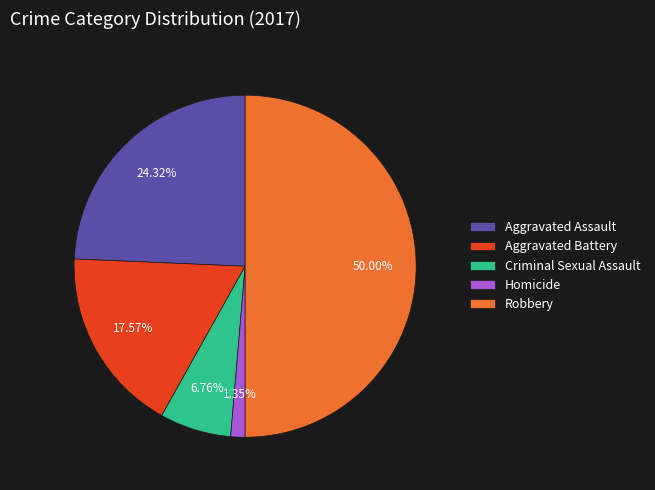

What is the smallest slice in the pie chart?

Homicide